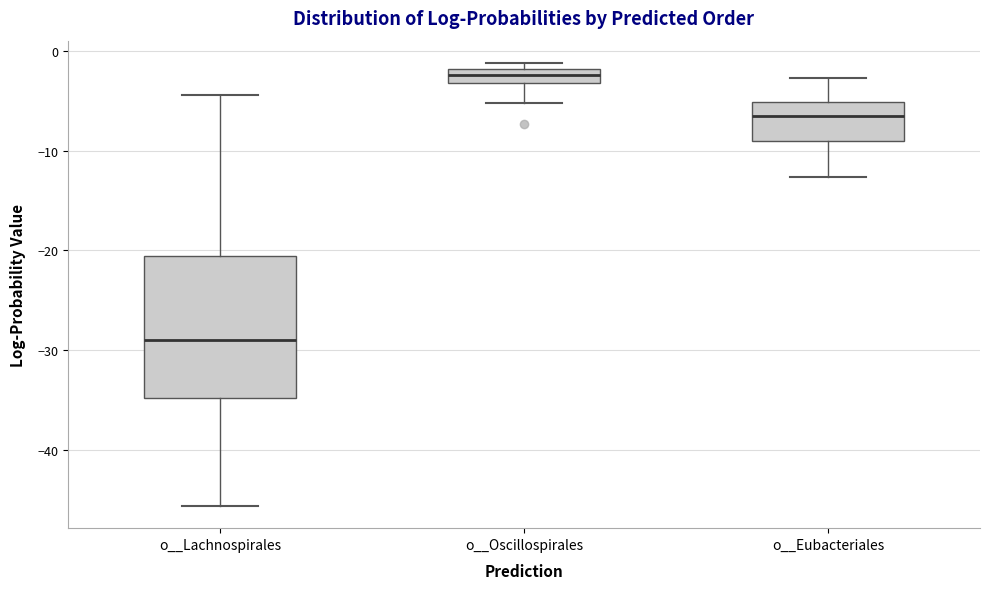

Which box has the lowest median line?

o__Lachnospirales